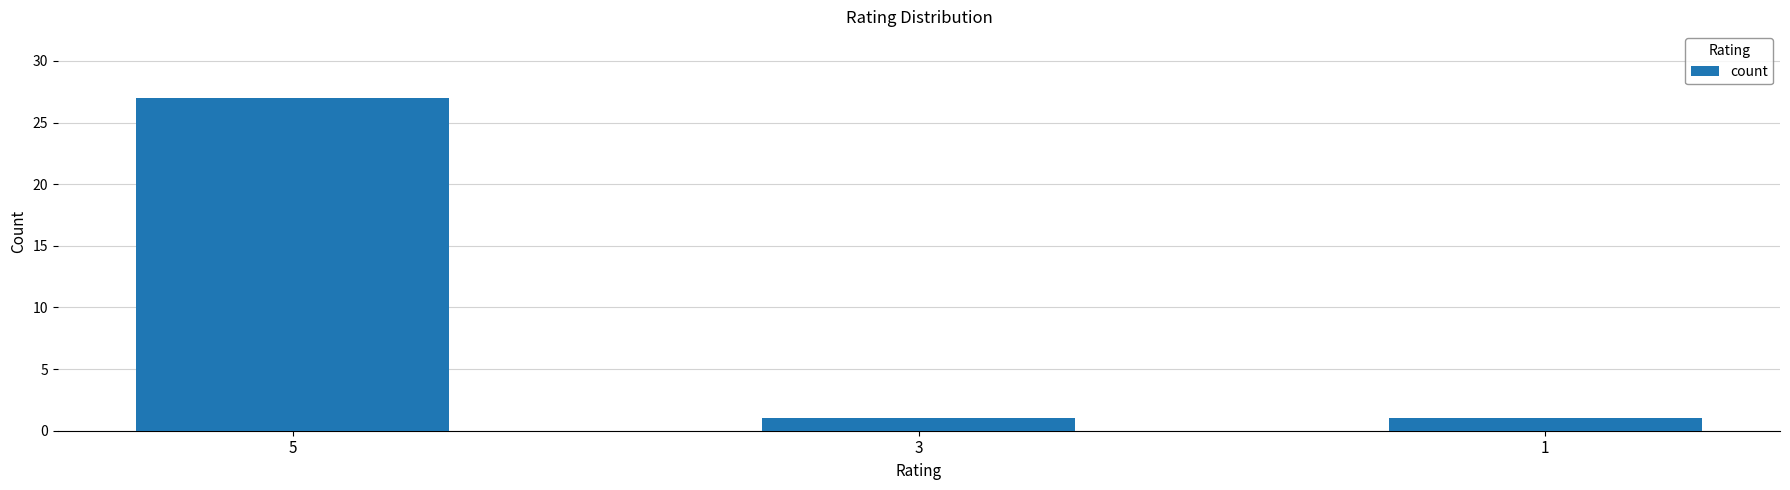

What is the greatest value displayed?

27